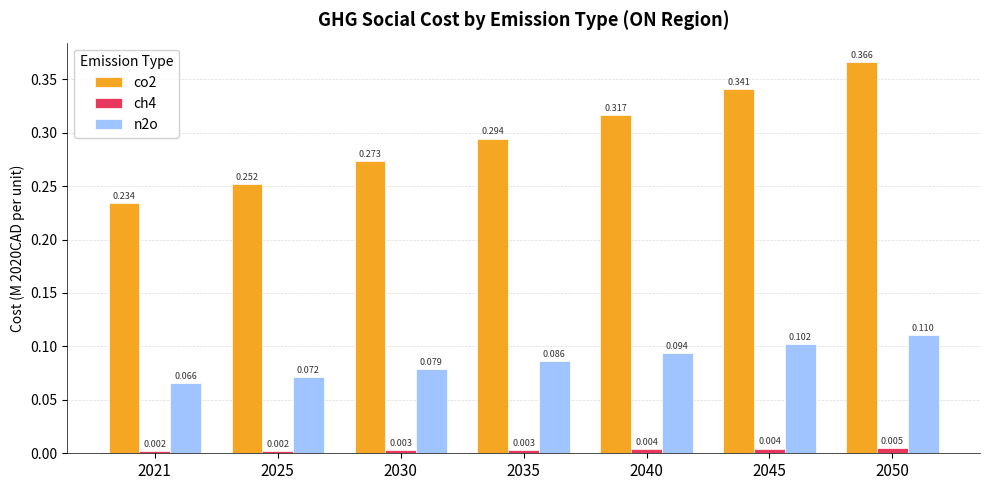

Which category has the lowest value in the ch4 series?

2021